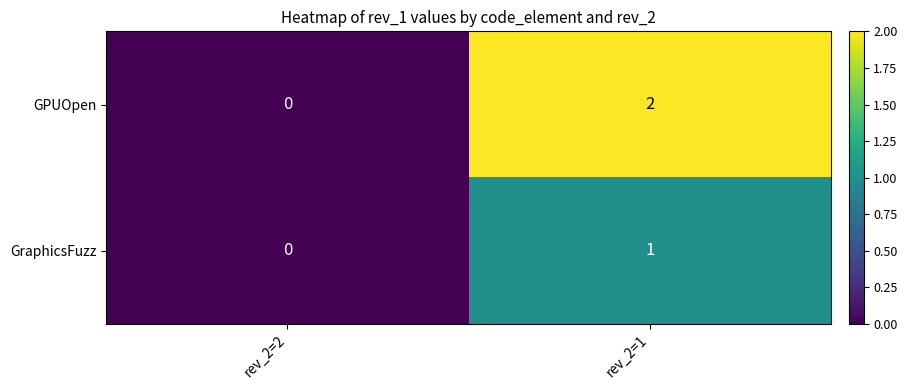

How many series are shown in this chart?

2